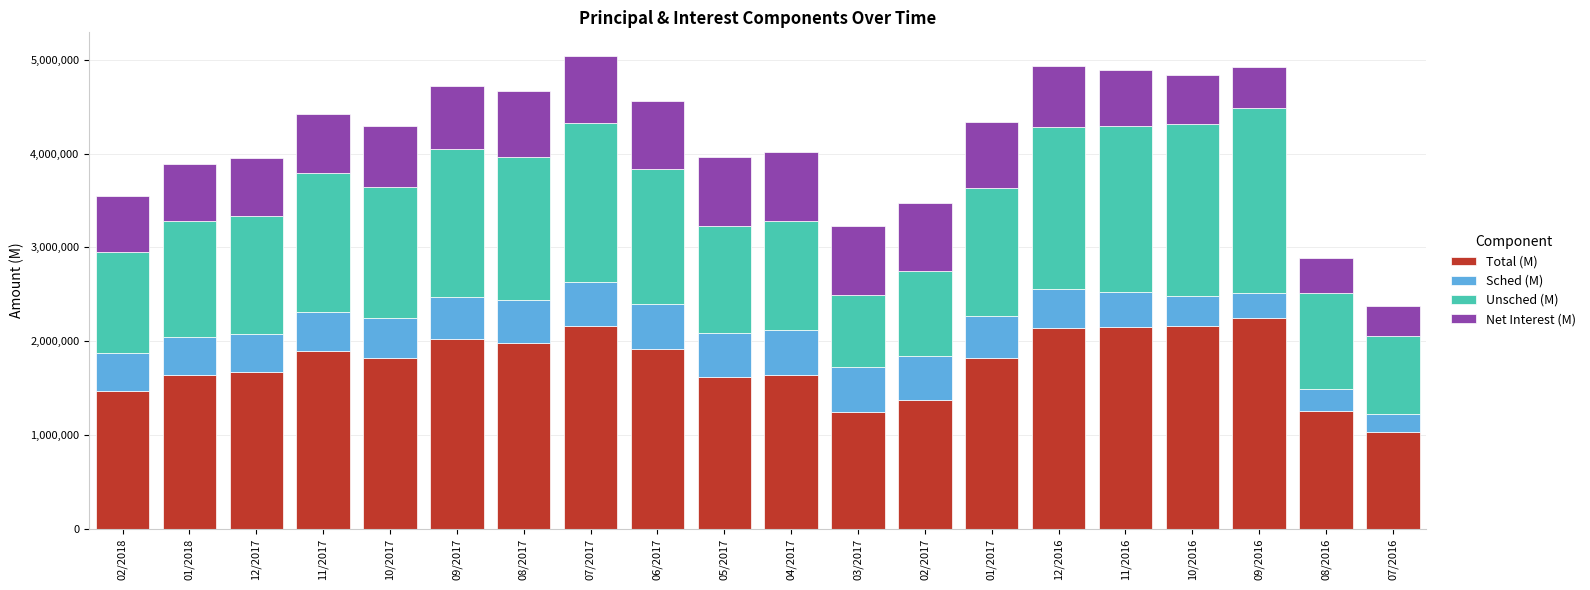

What is the sum of the Total (M) values at 01/2017 and 09/2016?

4061094